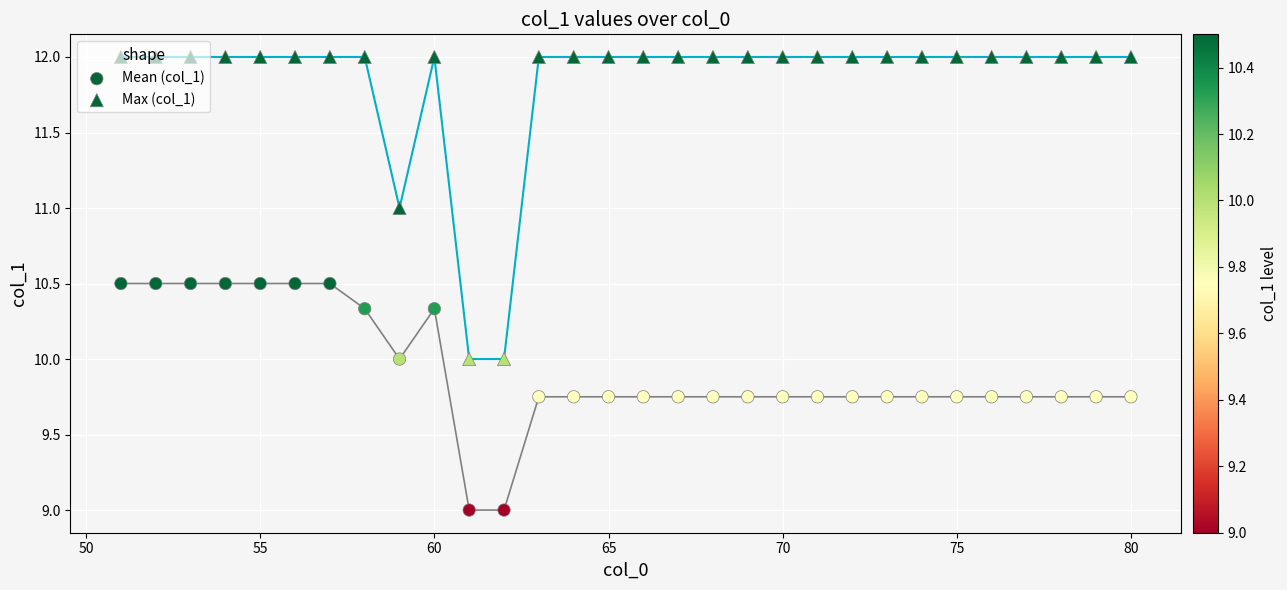

Which series contains the lowest Y value?

Mean (col_1)